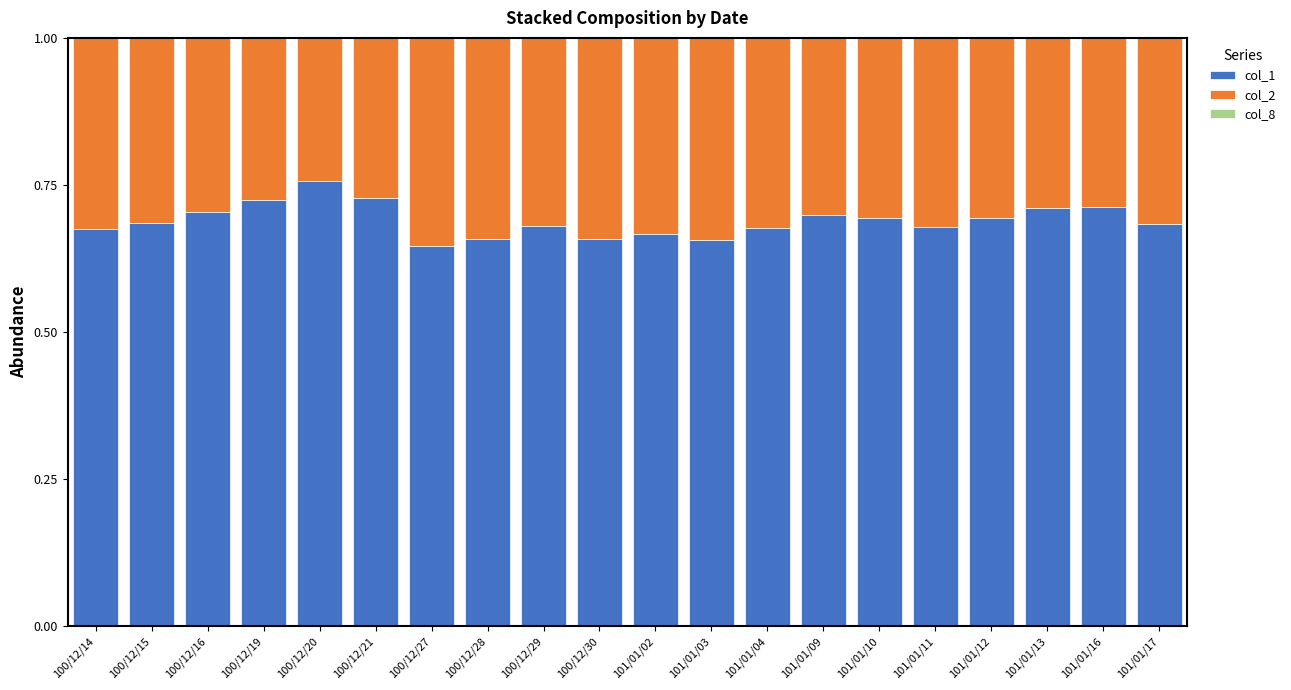

Which category has the highest value in the col_1 series?

100/12/20